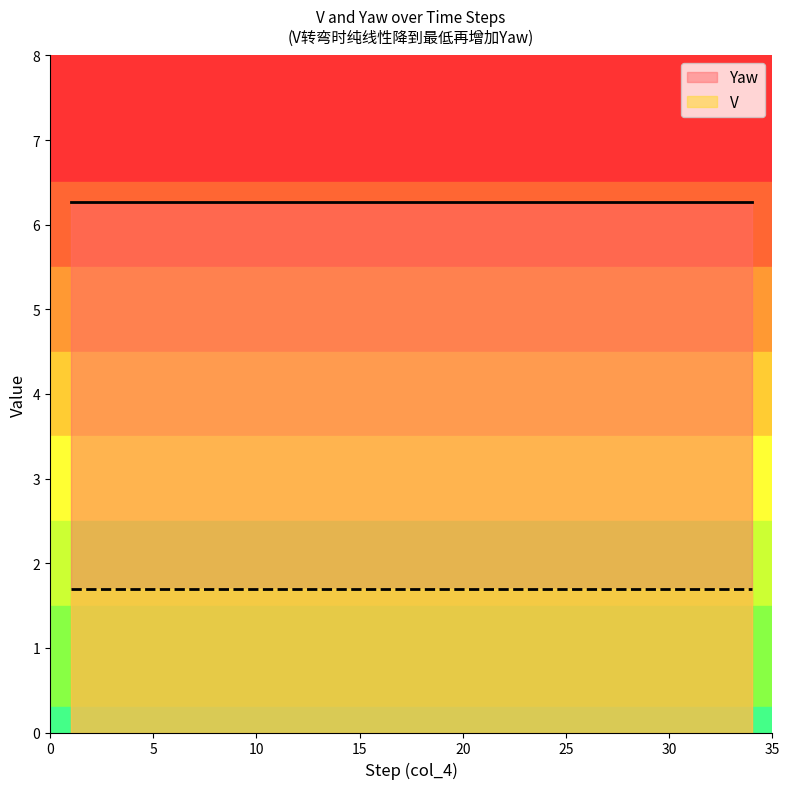

True or false: Yaw and V cross at least once.

False